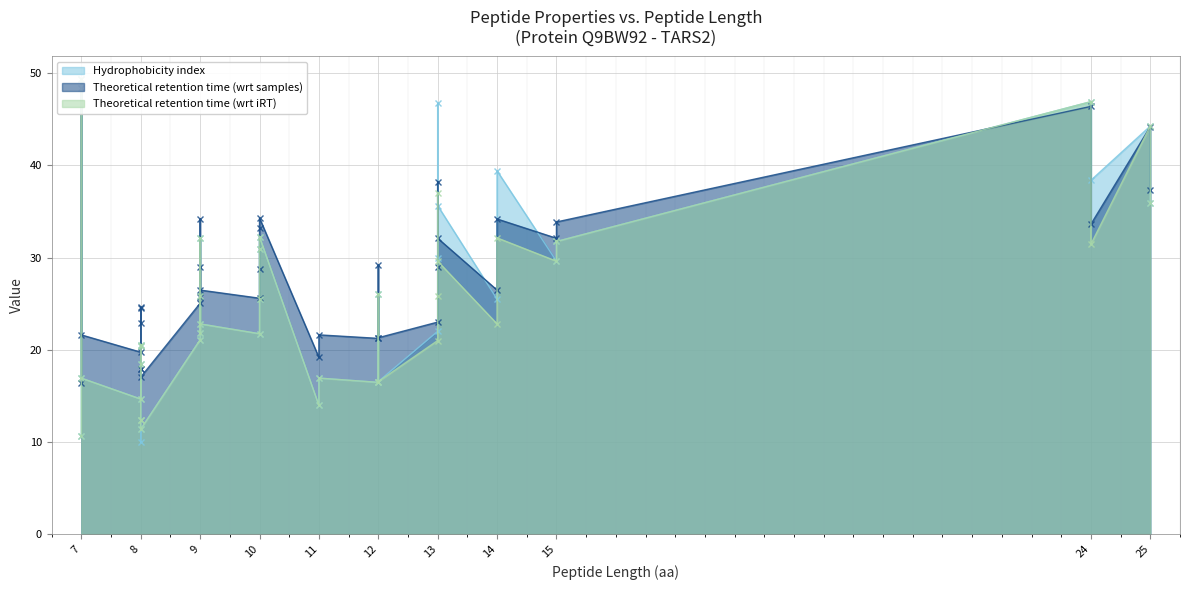

Which category has the lowest value across all series?

8